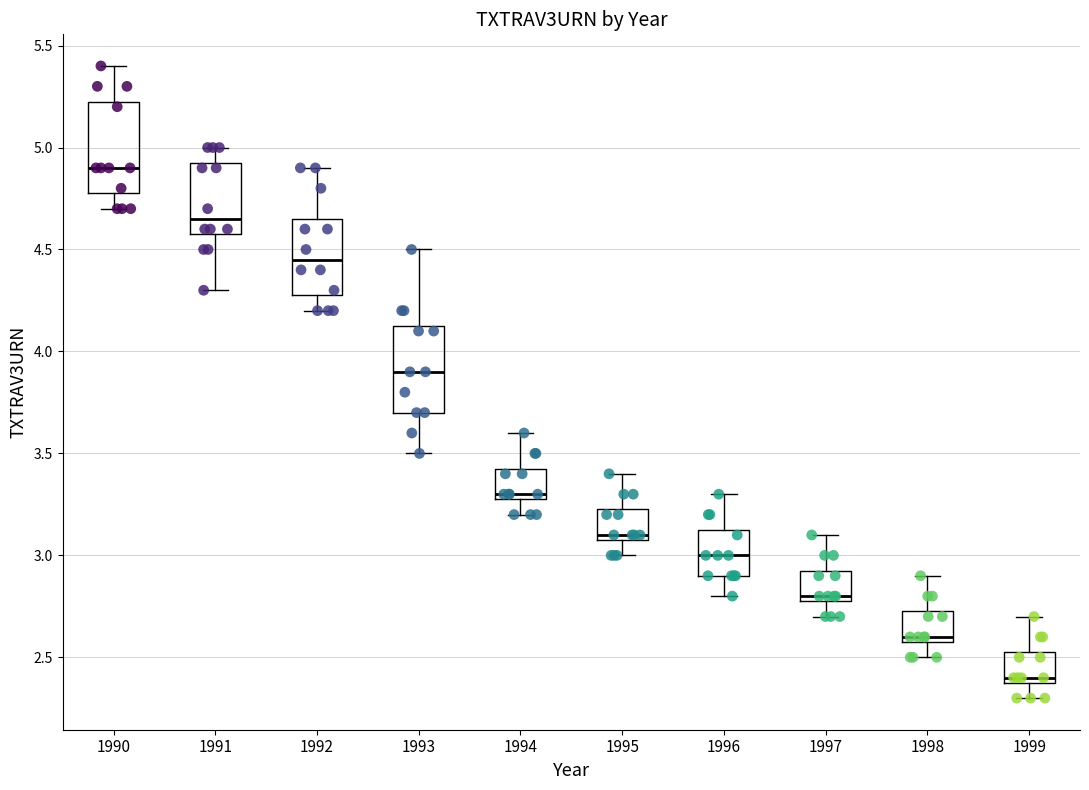

Reading left to right, read every box against the y-axis: the position of its median line, the range the box covers, and the ends of its whiskers. The values are not printed on the chart, so give them approximately, as read against the axis.

1990: median 4.90, box 4.80 to 5.25, whiskers 4.70 to 5.40
1991: median 4.65, box 4.60 to 4.95, whiskers 4.30 to 5.00
1992: median 4.45, box 4.30 to 4.65, whiskers 4.20 to 4.90
1993: median 3.90, box 3.70 to 4.15, whiskers 3.50 to 4.50
1994: median 3.30 (just above the box's lower edge), box 3.30 to 3.45, whiskers 3.20 to 3.60
1995: median 3.10 (just above the box's lower edge), box 3.10 to 3.25, whiskers 3.00 to 3.40
1996: median 3.00, box 2.90 to 3.15, whiskers 2.80 to 3.30
1997: median 2.80 (just above the box's lower edge), box 2.80 to 2.95, whiskers 2.70 to 3.10
1998: median 2.60 (just above the box's lower edge), box 2.60 to 2.75, whiskers 2.50 to 2.90
1999: median 2.40 (just above the box's lower edge), box 2.40 to 2.55, whiskers 2.30 to 2.70